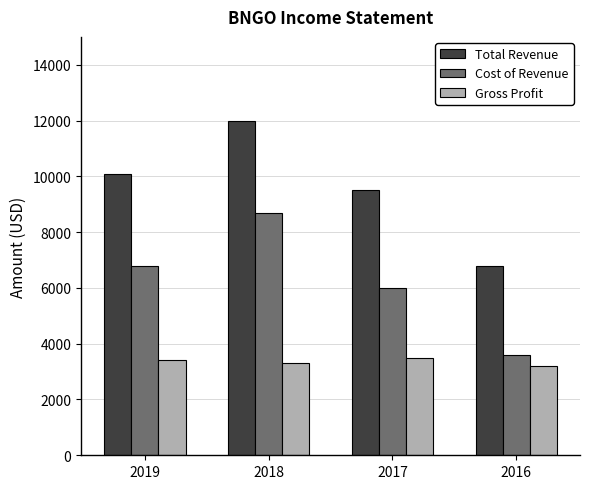

What is the difference between the Gross Profit values at 2018 and 2019?

100